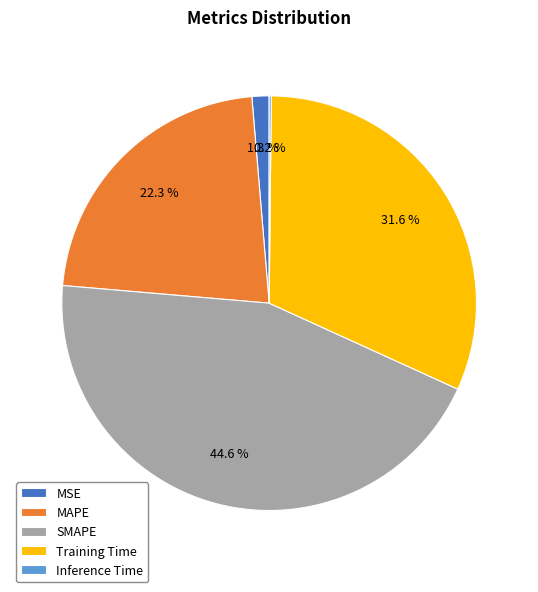

Is the sum of SMAPE and MSE greater than half?

No